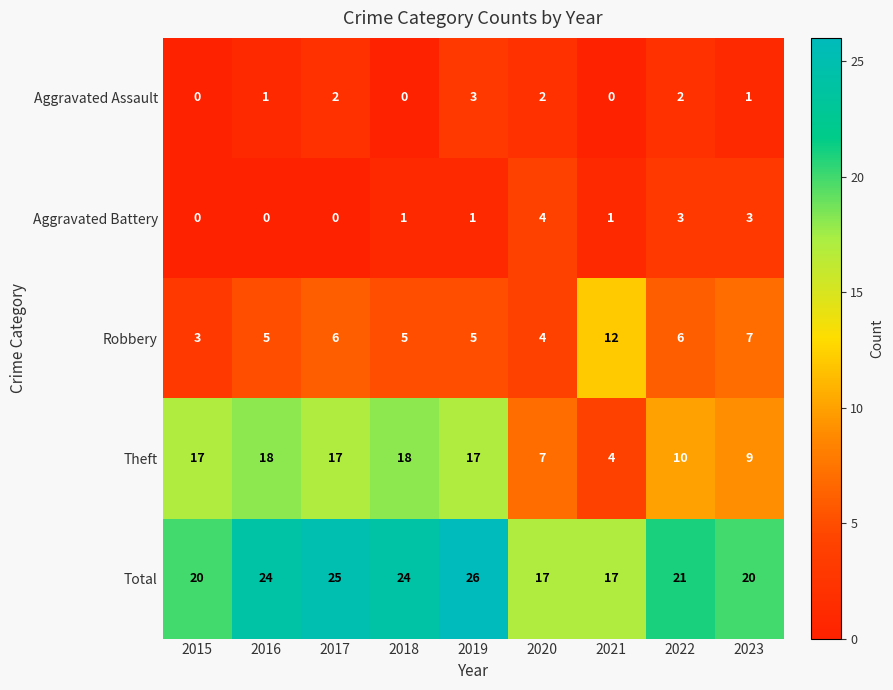

At which label is Theft closest to 11?

2022